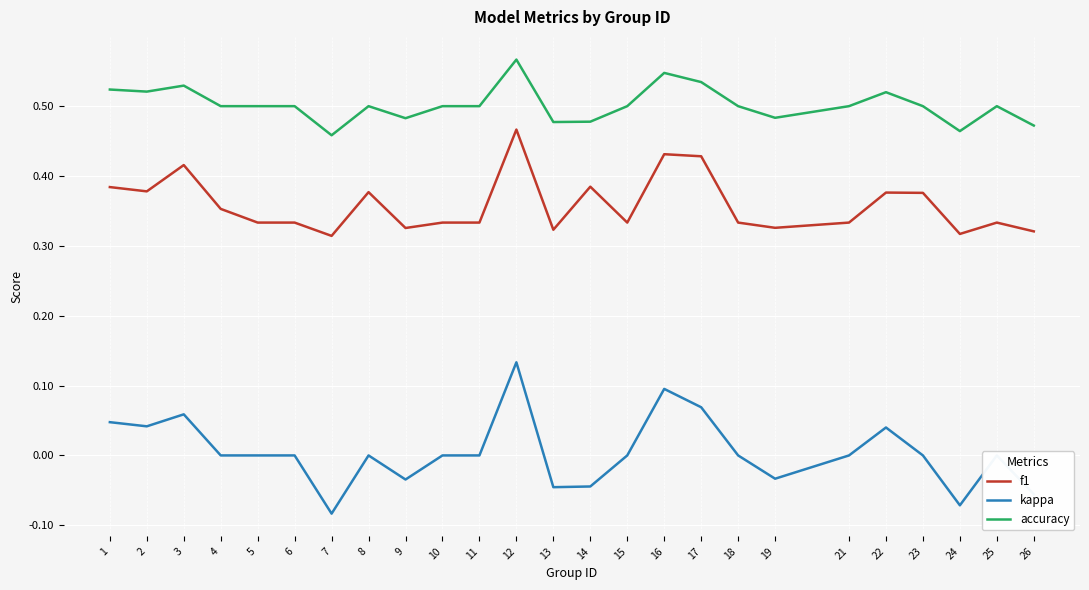

At which label does f1 reach its peak?

12